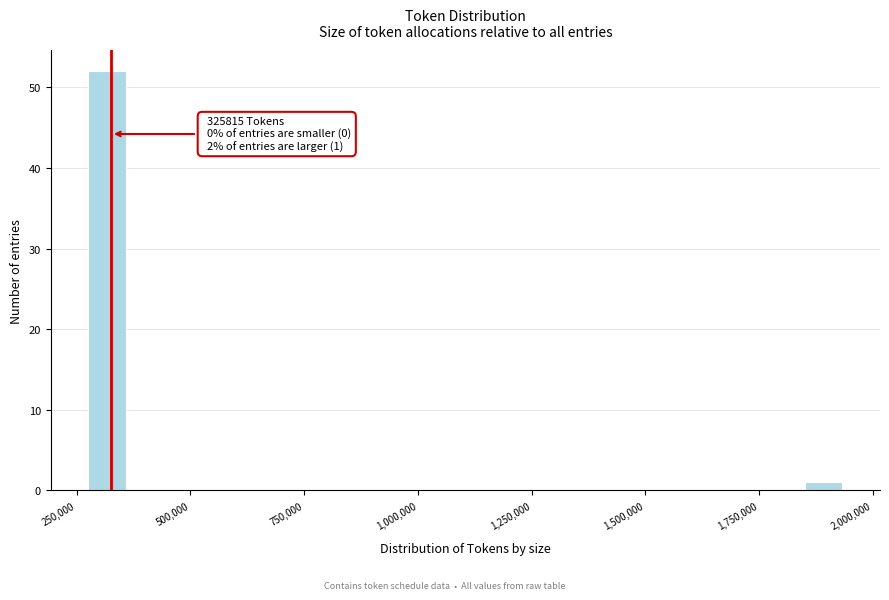

Read against the x-axis, roughly where is the centre of the tallest bar?

300000